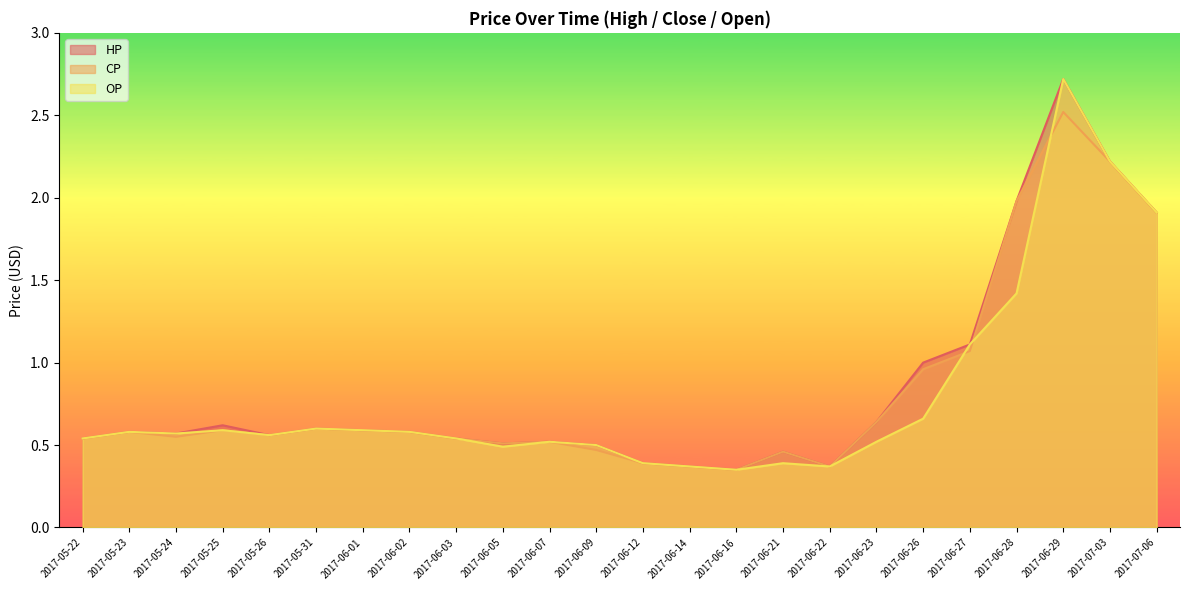

True or false: OP and HP intersect in this chart.

False